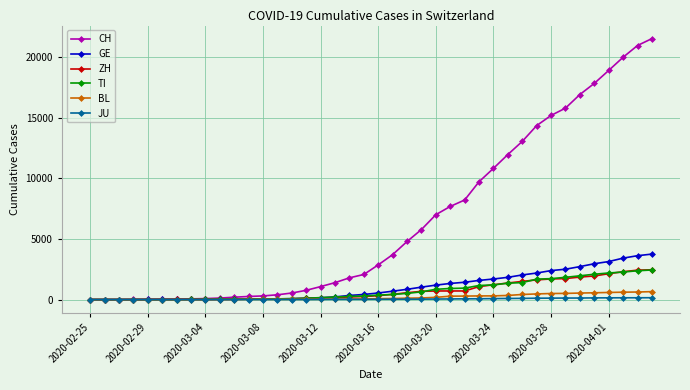

How many distinct data groups are displayed?

6